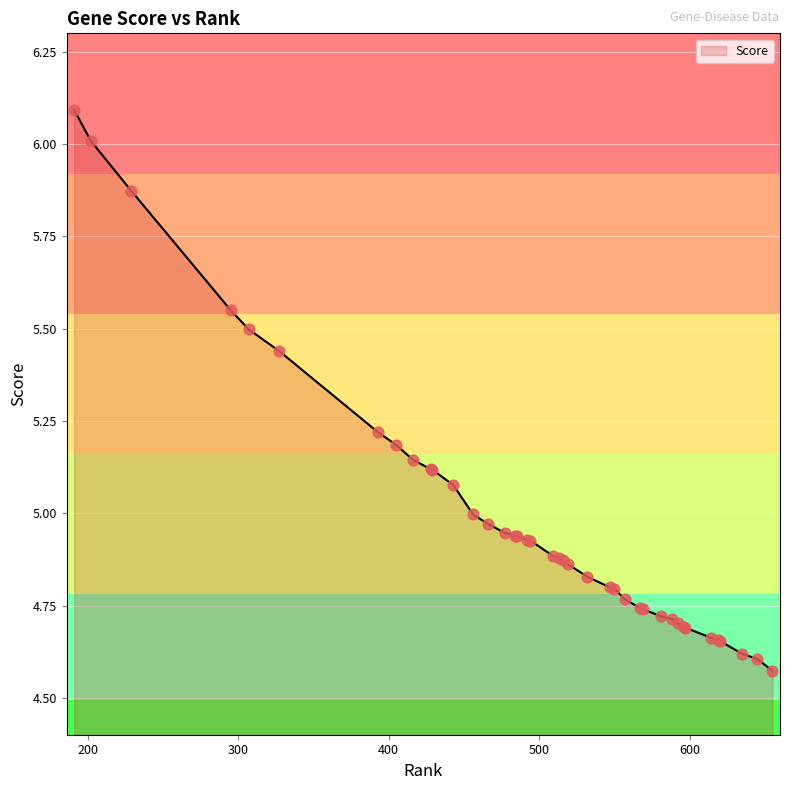

What is the difference between the maximum and minimum values?

1.5